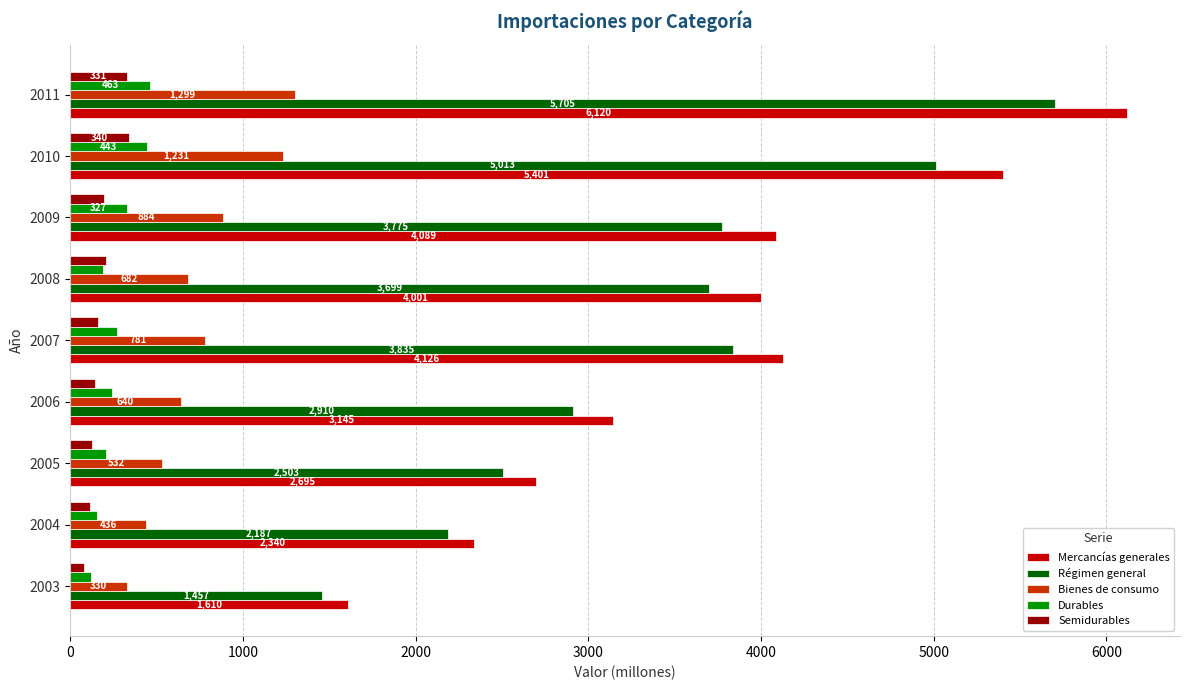

How many series are shown in this chart?

5